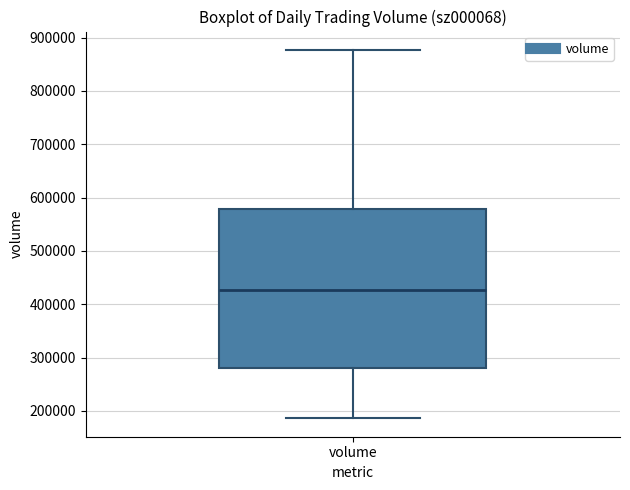

Where does the lower whisker of the box for volume end on the y-axis? The values are not printed on the chart, so give them approximately, as read against the axis.

190000